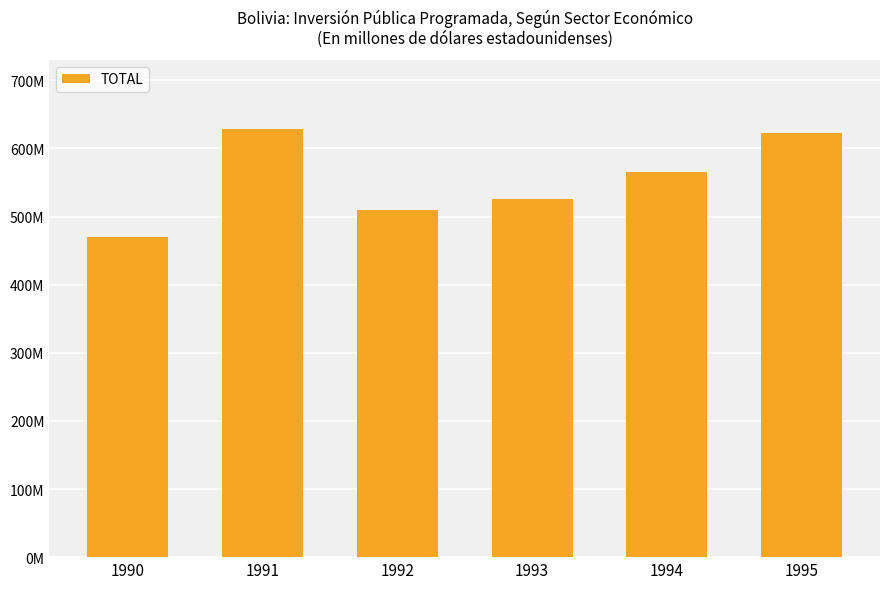

The chart shows a value of 525.7 at 1993. True or false?

True